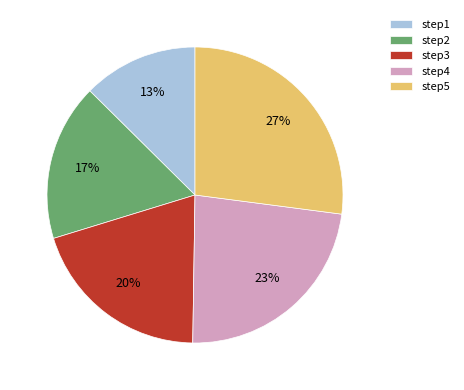

Is the sum of step1 and step5 greater than half?

No